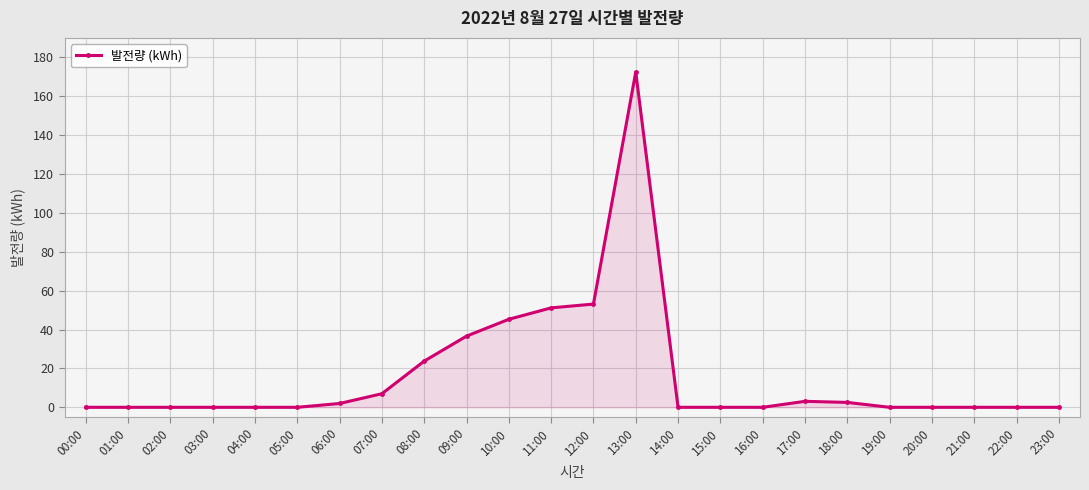

What is the difference between the values at 18:00 and 03:00?

2.5